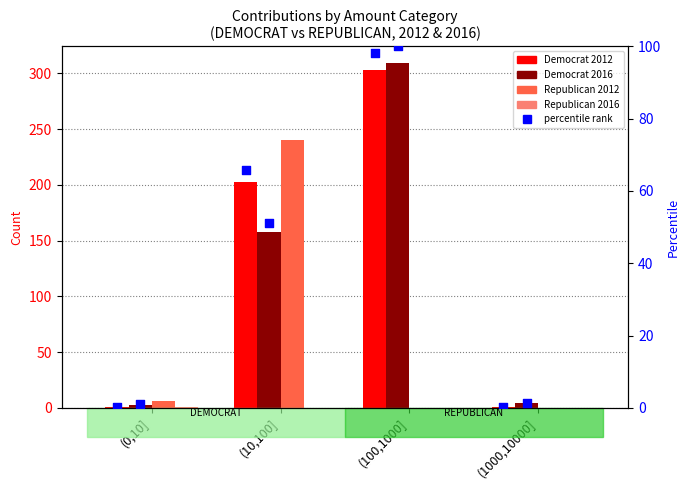

Which series contains the highest Y value?

DEMOCRAT 2016